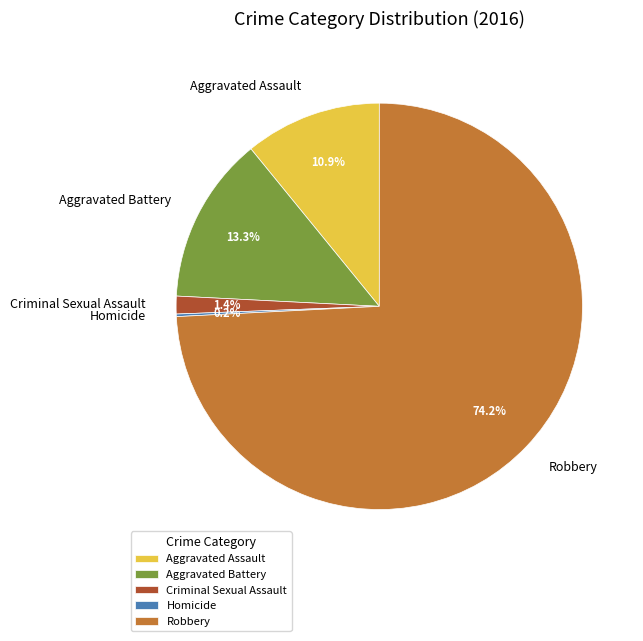

What is the total percentage of Aggravated Battery and Criminal Sexual Assault?

14.7%